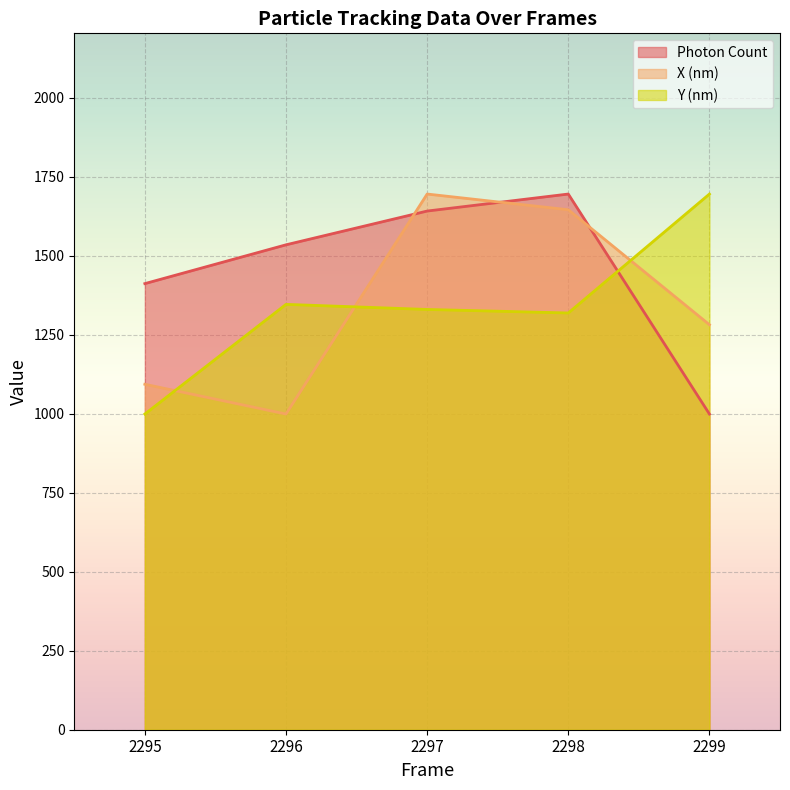

Between 2299 and 2298, which is larger?

2298